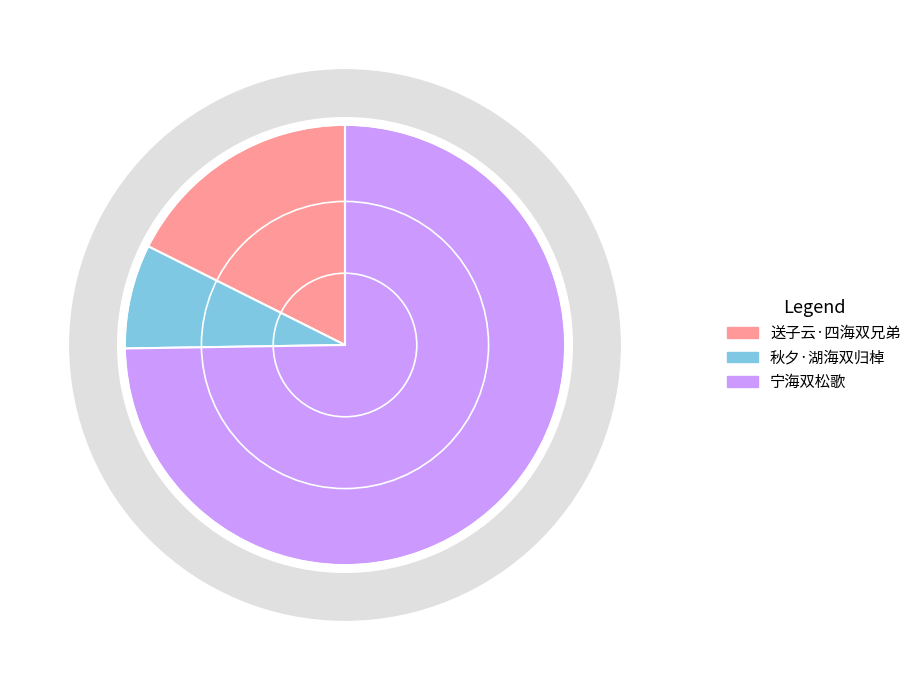

To the nearest percent, what is the combined percentage of 宁海双松歌 and 送子云·四海双兄弟?

92%